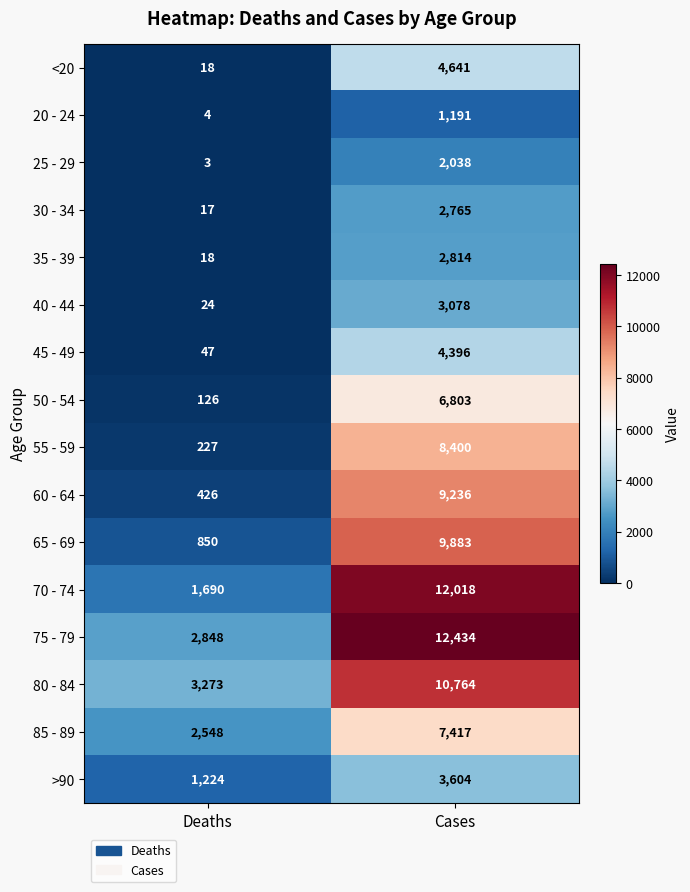

At which label is 45 - 49 closest to 2221?

Deaths